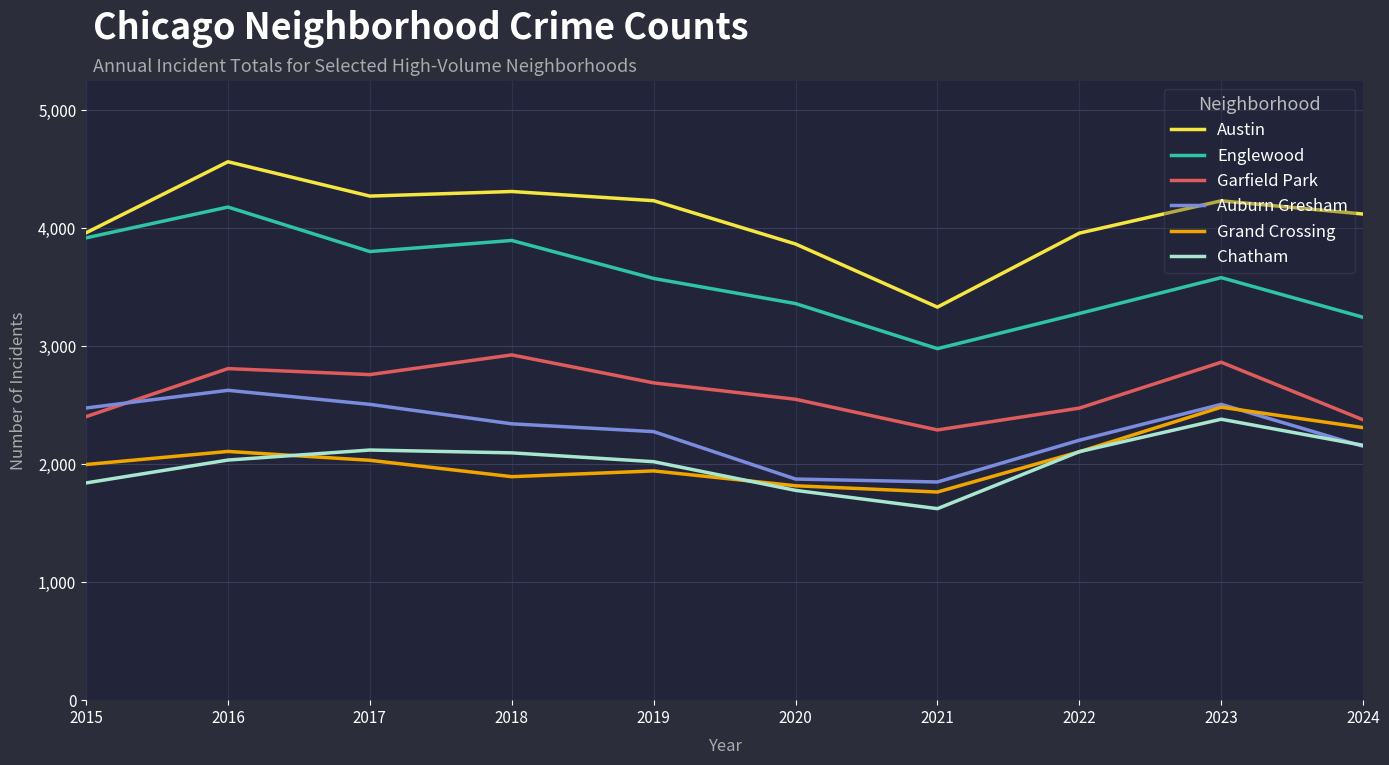

How many lines are shown in the chart?

6